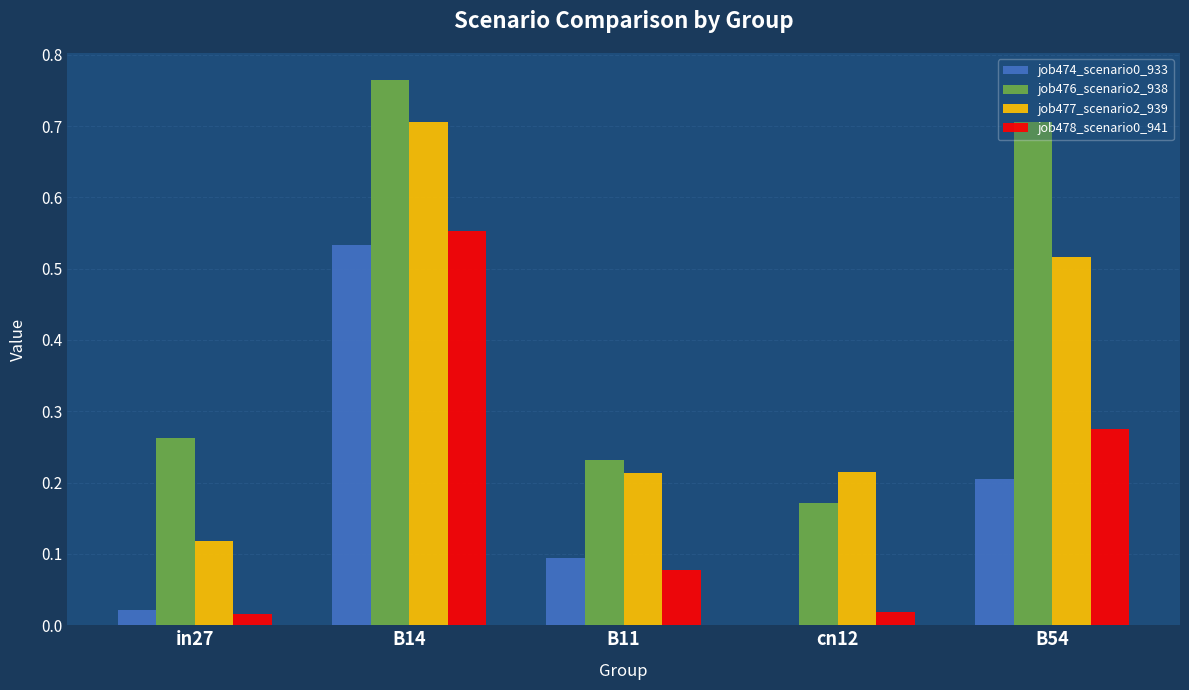

What is the sum of the job477_scenario2_939 values at B14 and B11?

0.9